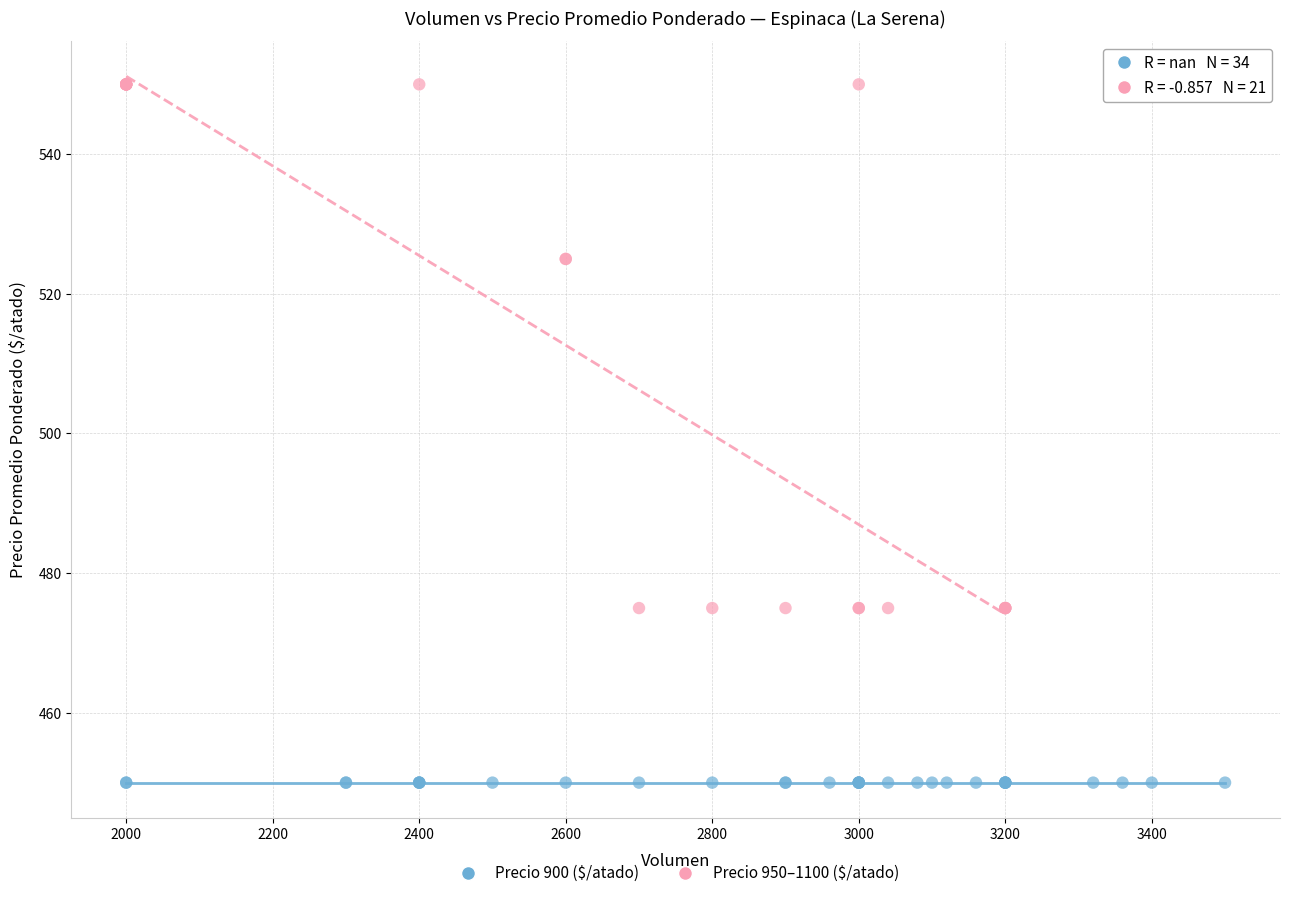

Which series reaches the minimum Y coordinate?

Precio 900 ($/atado)